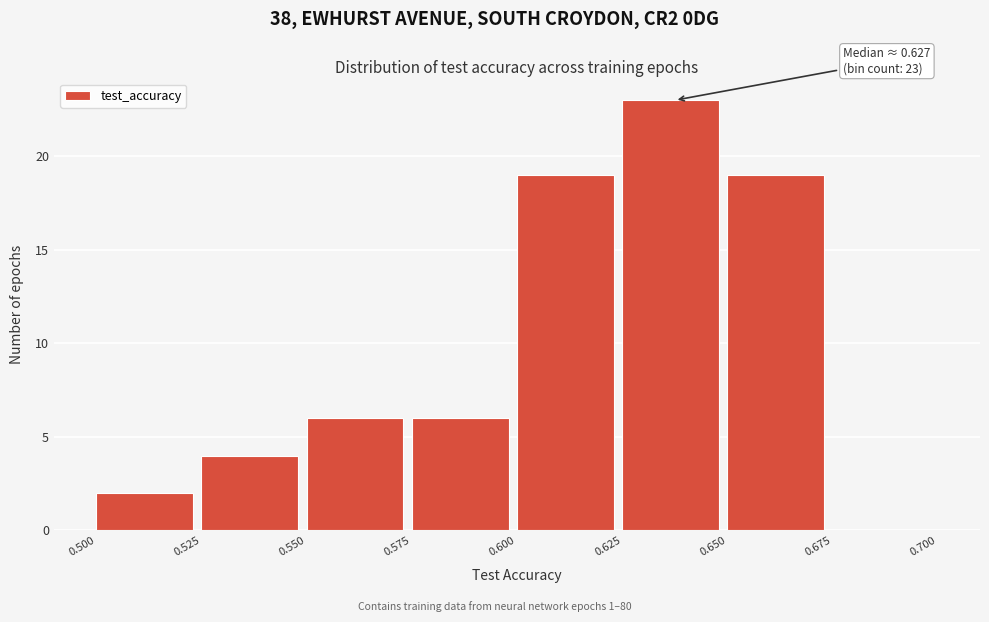

Over which range of the x-axis is the bar tallest?

0.625 to 0.650